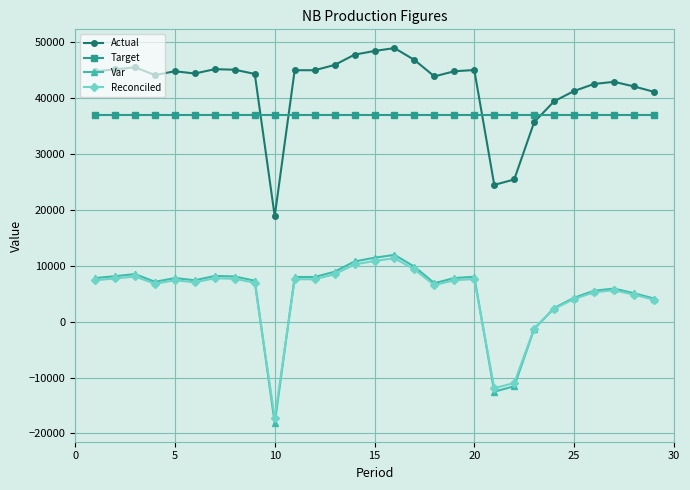

In Var, how many points are lower than both neighbors (excluding endpoints)?

6